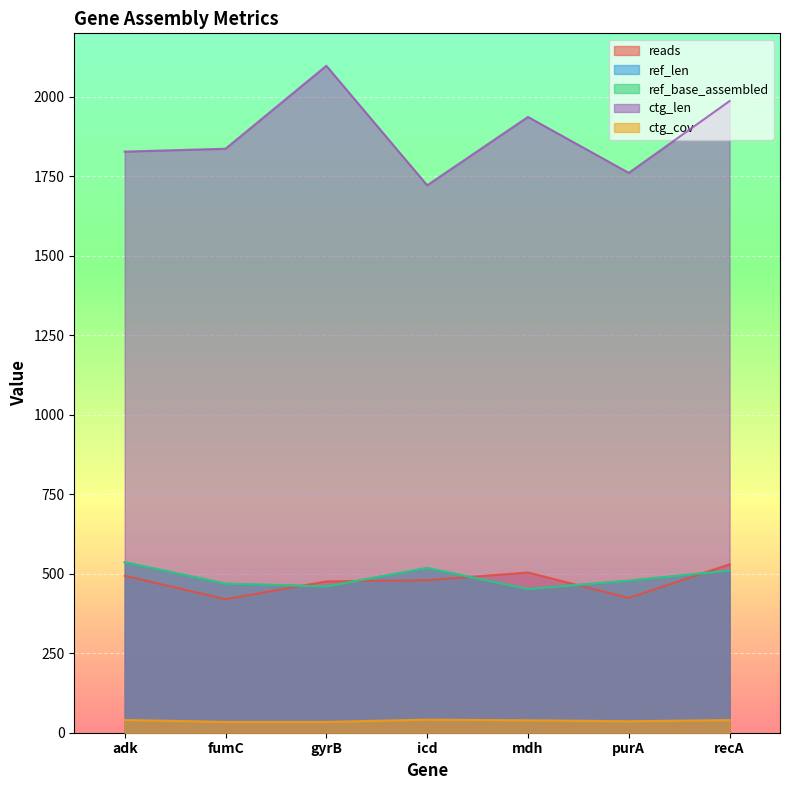

What is the sum of the reads values at adk and mdh?

998.0